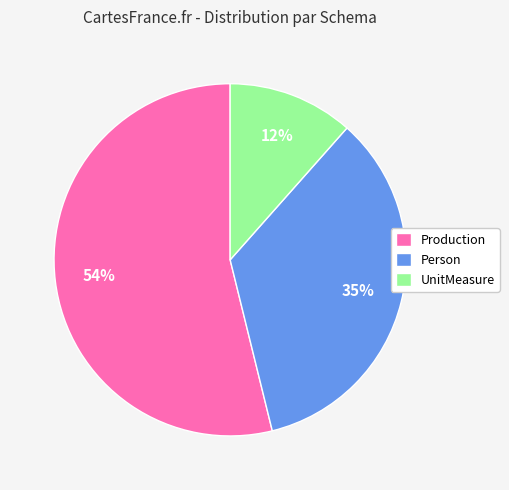

The Production slice represents 54% of the pie. True or false?

True